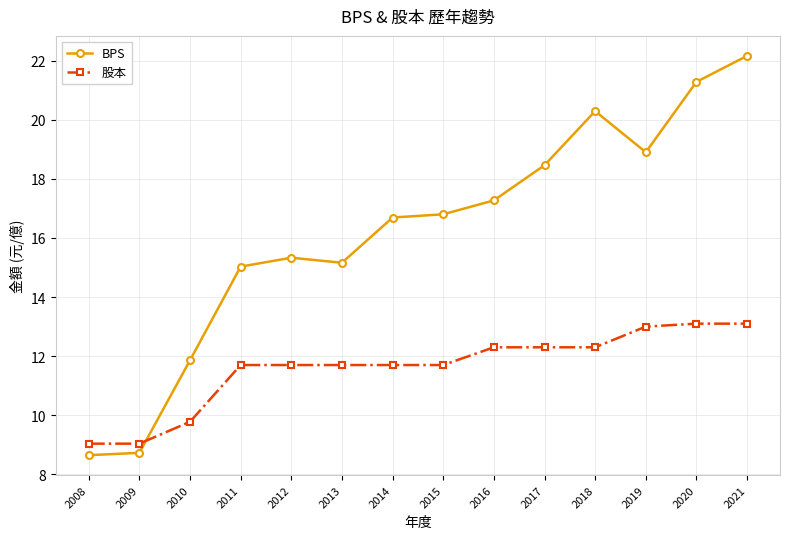

At 2012, list the series in order from smallest to largest.

股本, BPS